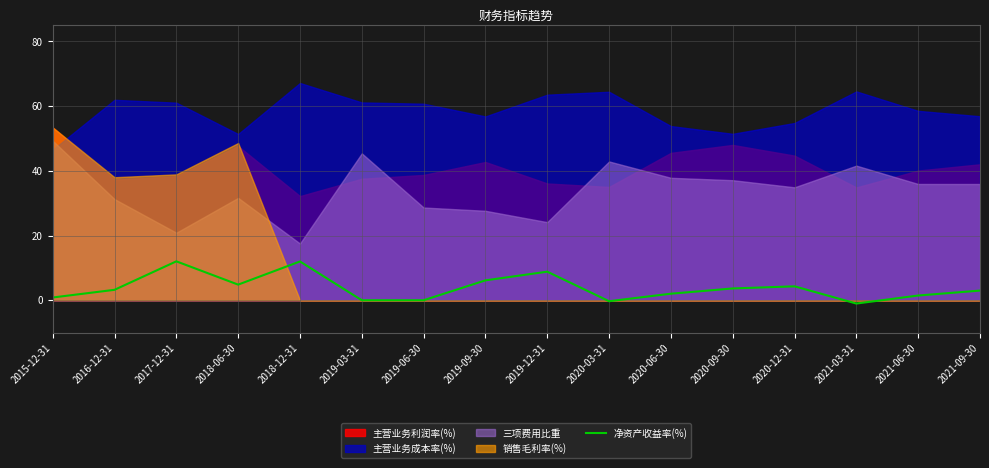

Reading left to right, what are all the values shown in this chart?

2015-12-31=0.8	2016-12-31=3.2	2017-12-31=12.0	2018-06-30=4.8	2018-12-31=12.0	2019-03-31=0.0	2019-06-30=0.0	2019-09-30=6.2	2019-12-31=8.8	2020-03-31=-0.3	2020-06-30=2.0	2020-09-30=3.6	2020-12-31=4.3	2021-03-31=-1.0	2021-06-30=1.5	2021-09-30=3.0